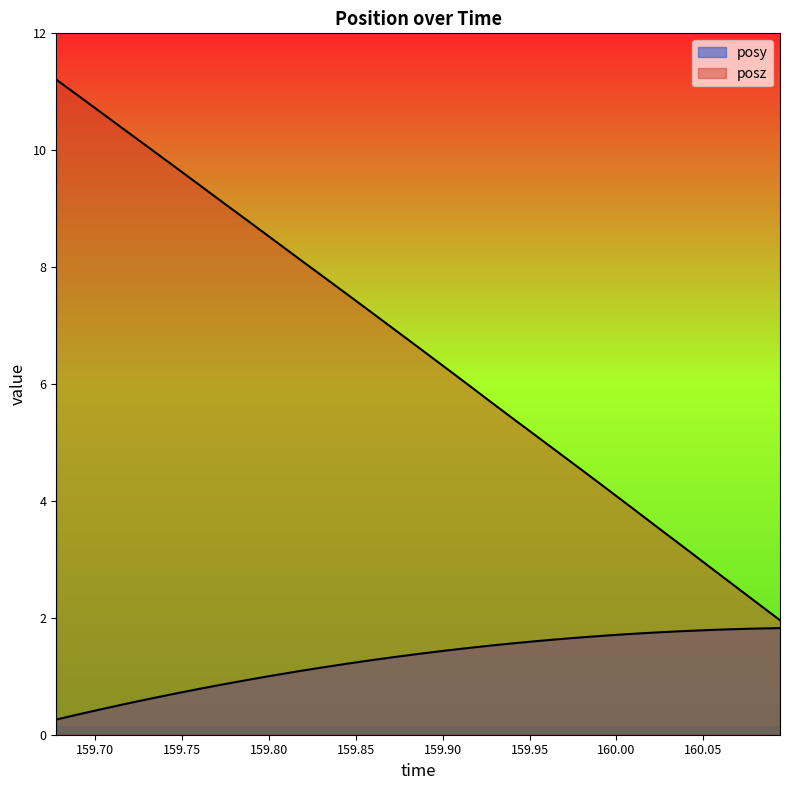

Read the posy value at 159.7191.

0.5